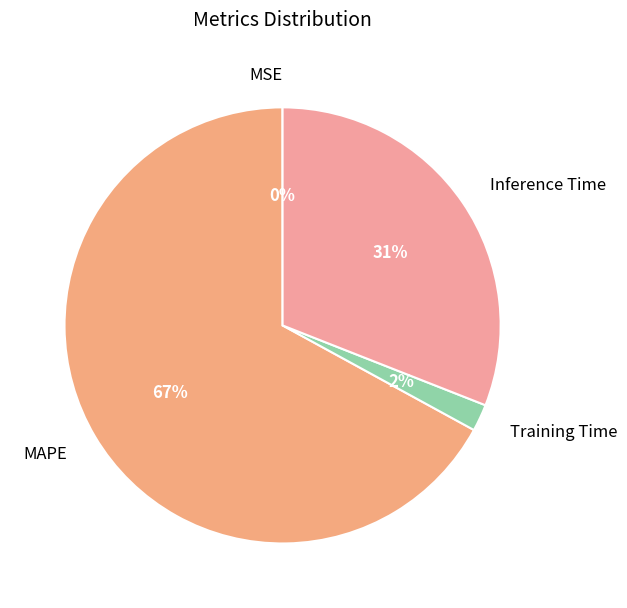

Does MAPE account for over 50% of the chart?

Yes